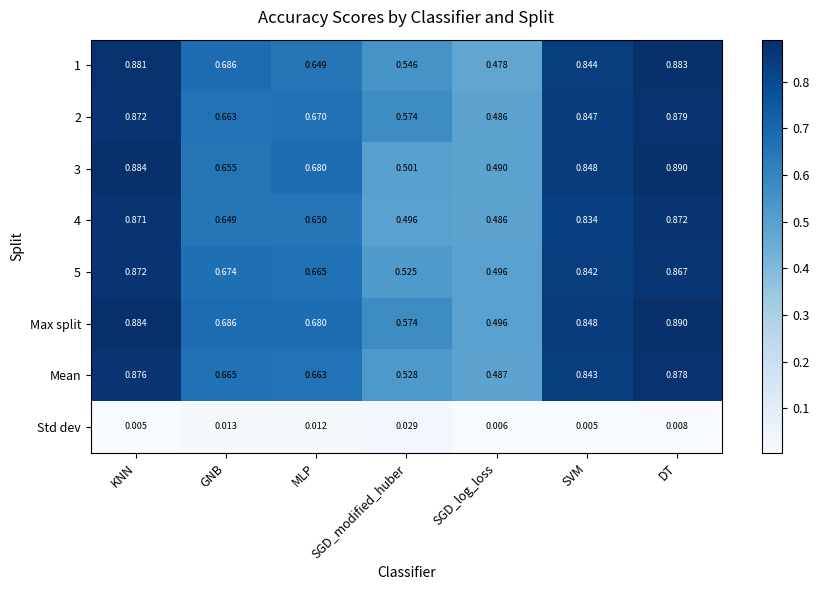

How many distinct data groups are displayed?

8